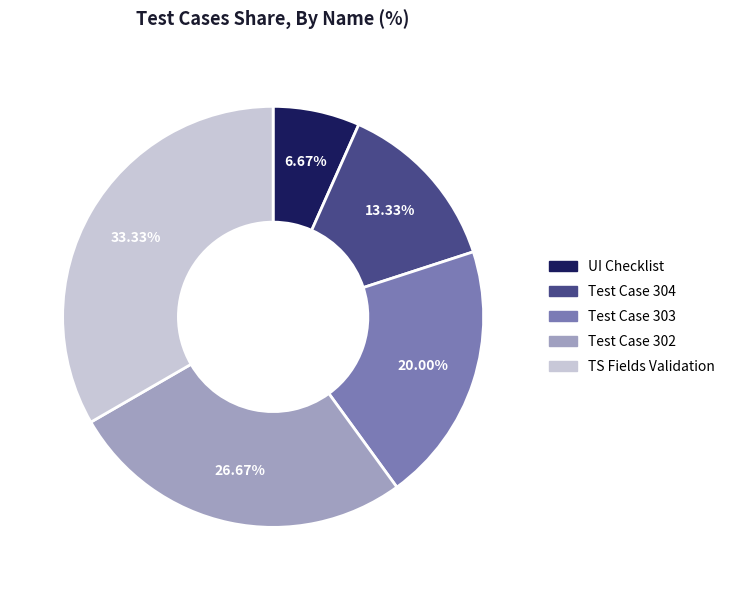

Count the number of slices in the pie.

5